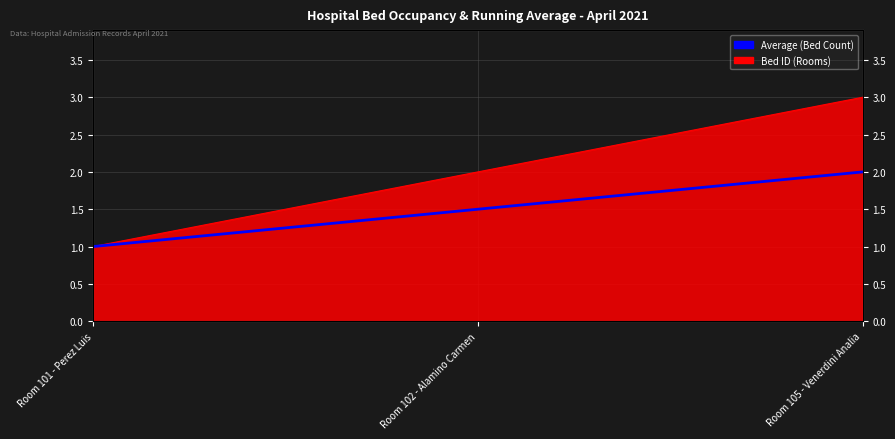

Which category has the lowest value across all series?

Room 101 - Perez Luis